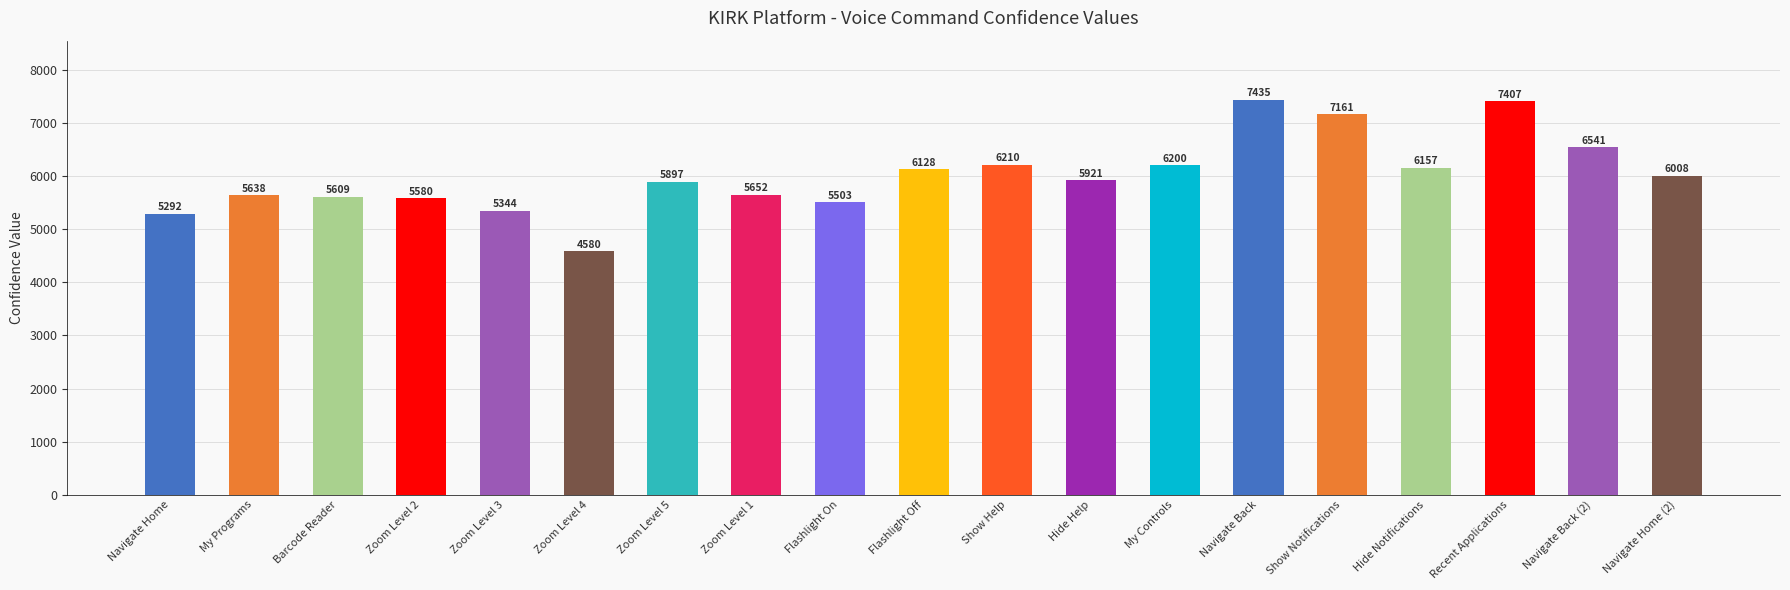

How many values are below 5921?

9